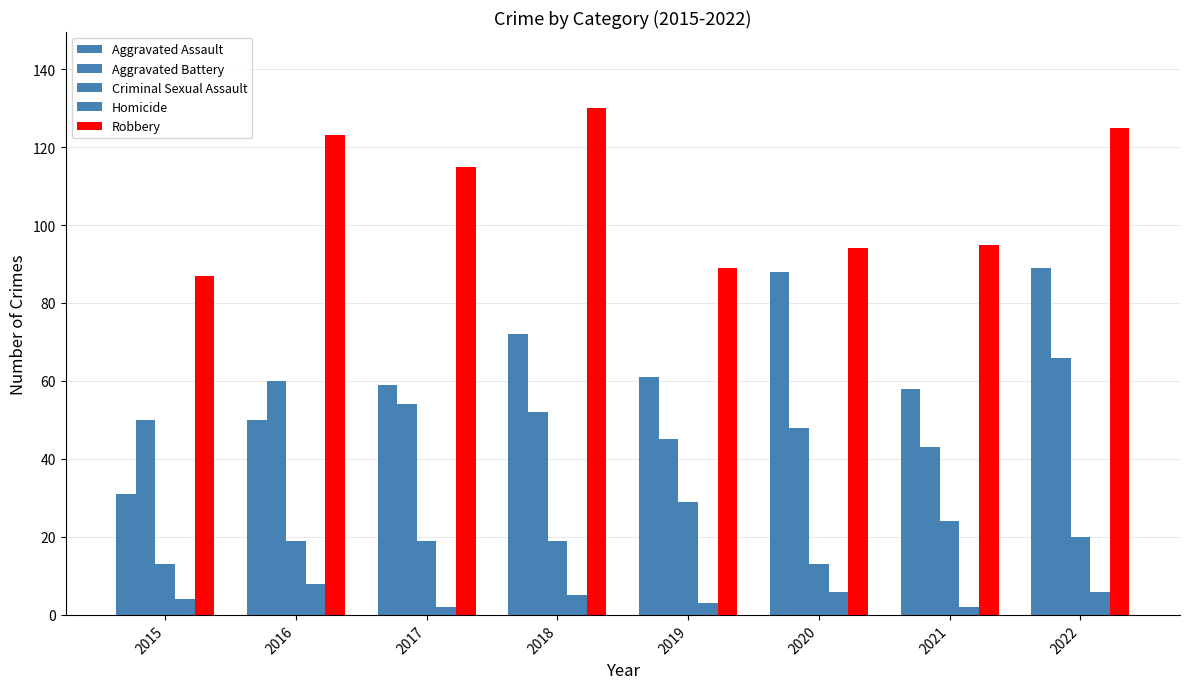

How many distinct data groups are displayed?

5